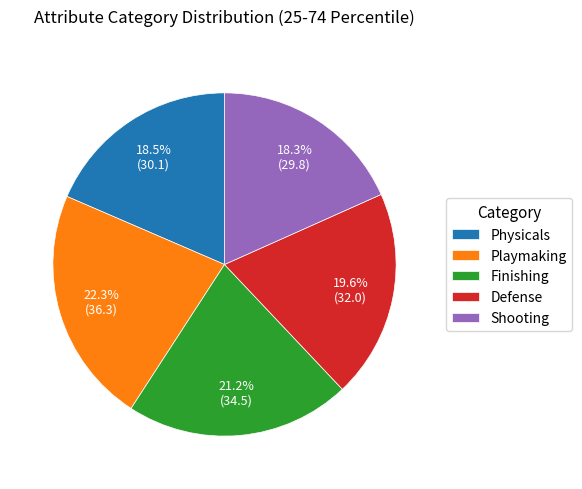

To the nearest percent, what percentage of the pie is Defense?

20%